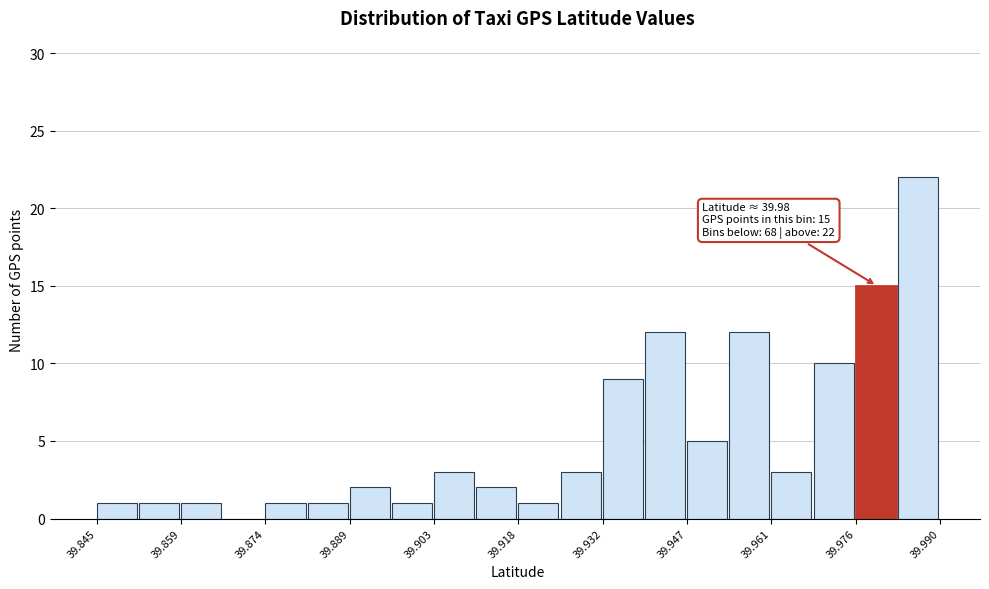

Read against the x-axis, roughly where is the centre of the tallest bar?

39.986